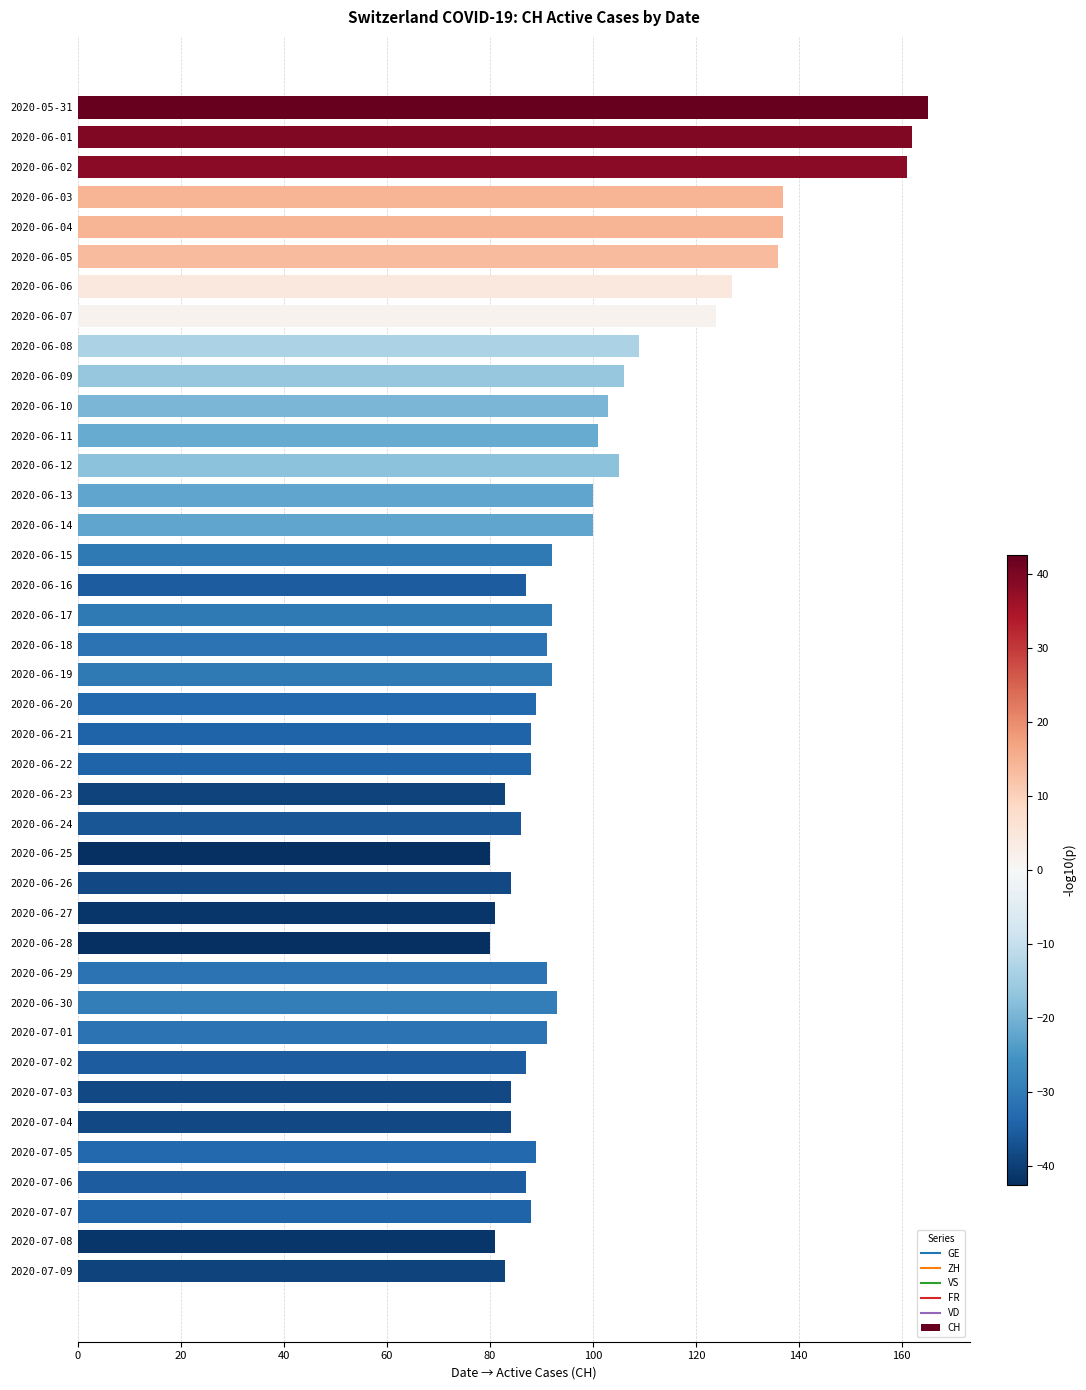

Is it true that GE equals 2 at 2020-06-05?

True